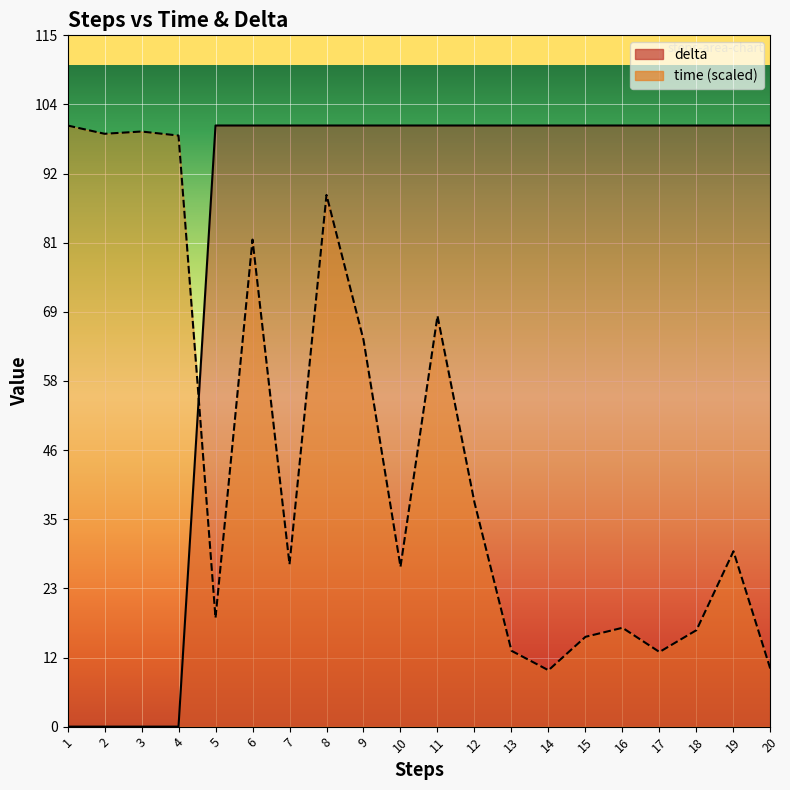

What is the difference between the time values at 1 and 2?

1.4